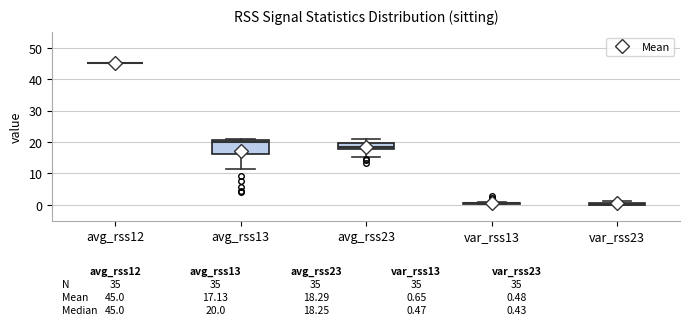

Comparing the boxes themselves (not the whiskers), which one is the tallest?

avg_rss13